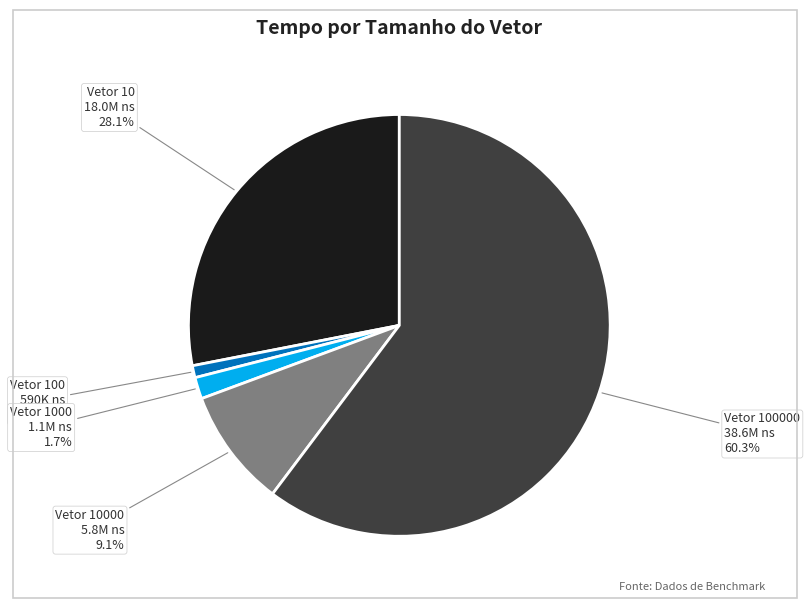

What is the largest slice in the pie chart?

100000